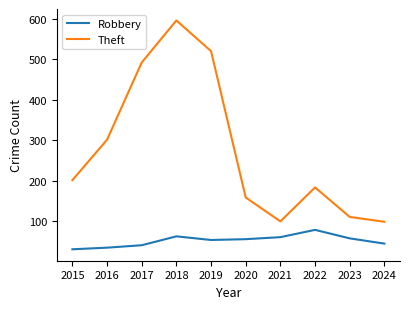

True or false: Robbery has a value of 15 at 2018.

False